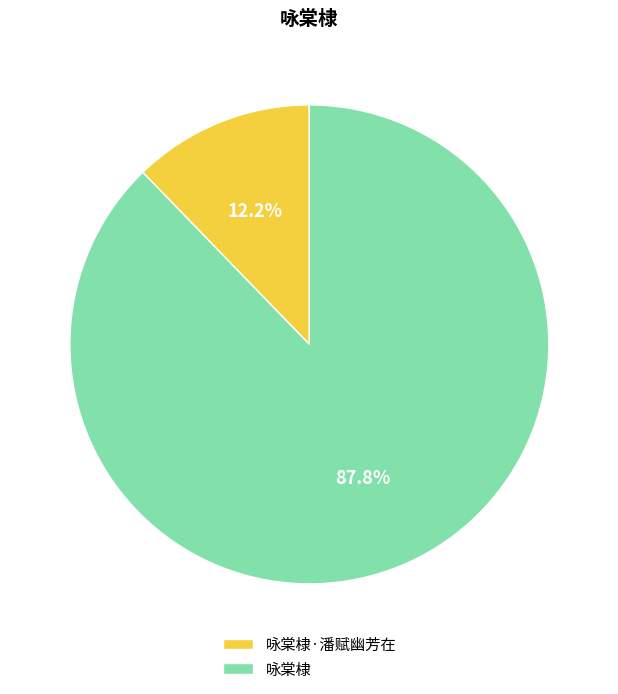

Which category has the smallest portion of the pie?

咏棠棣·潘赋幽芳在